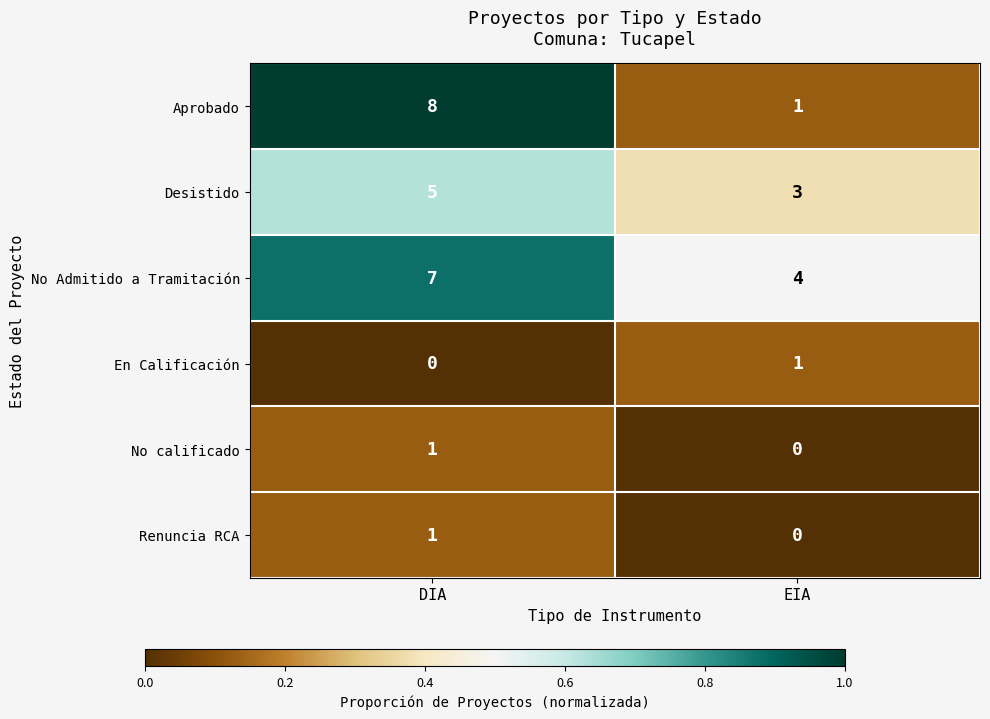

The value of En Calificación at EIA is 0. True or false?

False